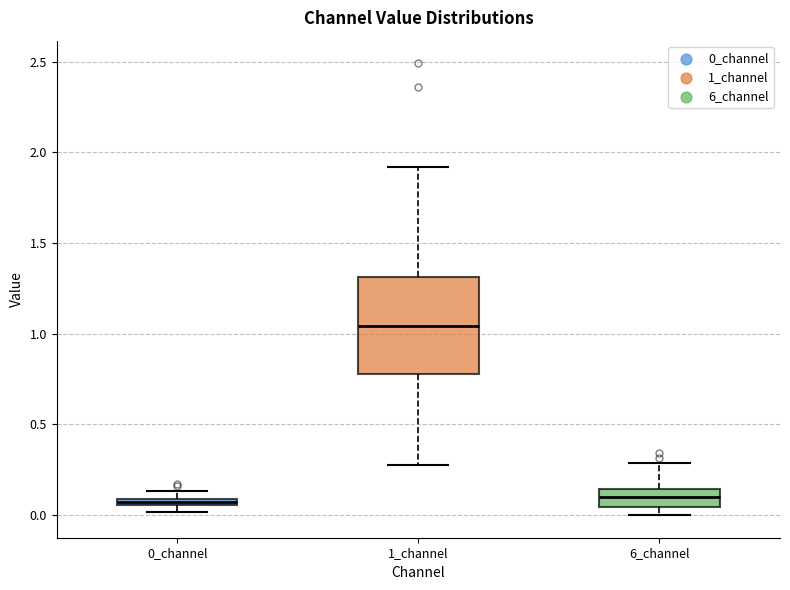

Comparing the boxes themselves (not the whiskers), which one is the tallest?

1_channel